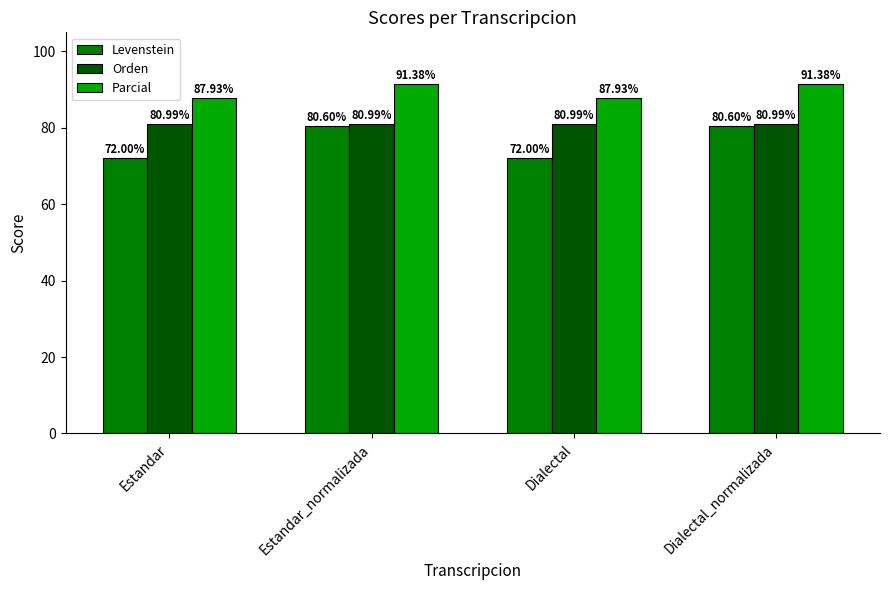

How many bars are there in each group?

3